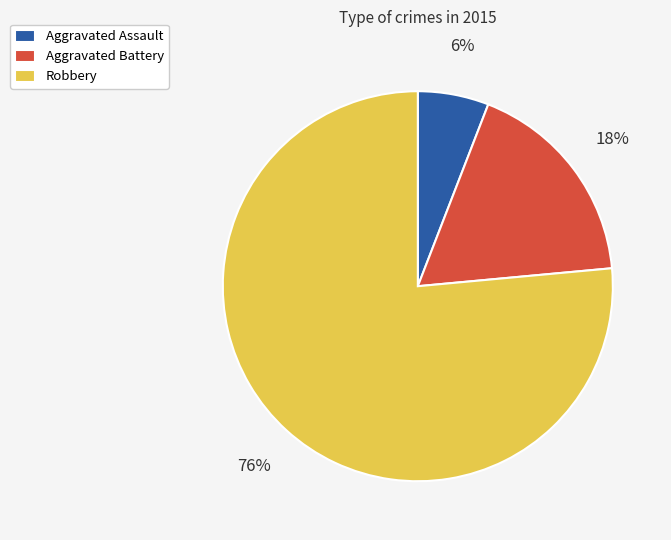

Is the sum of Robbery and Aggravated Battery greater than half?

Yes